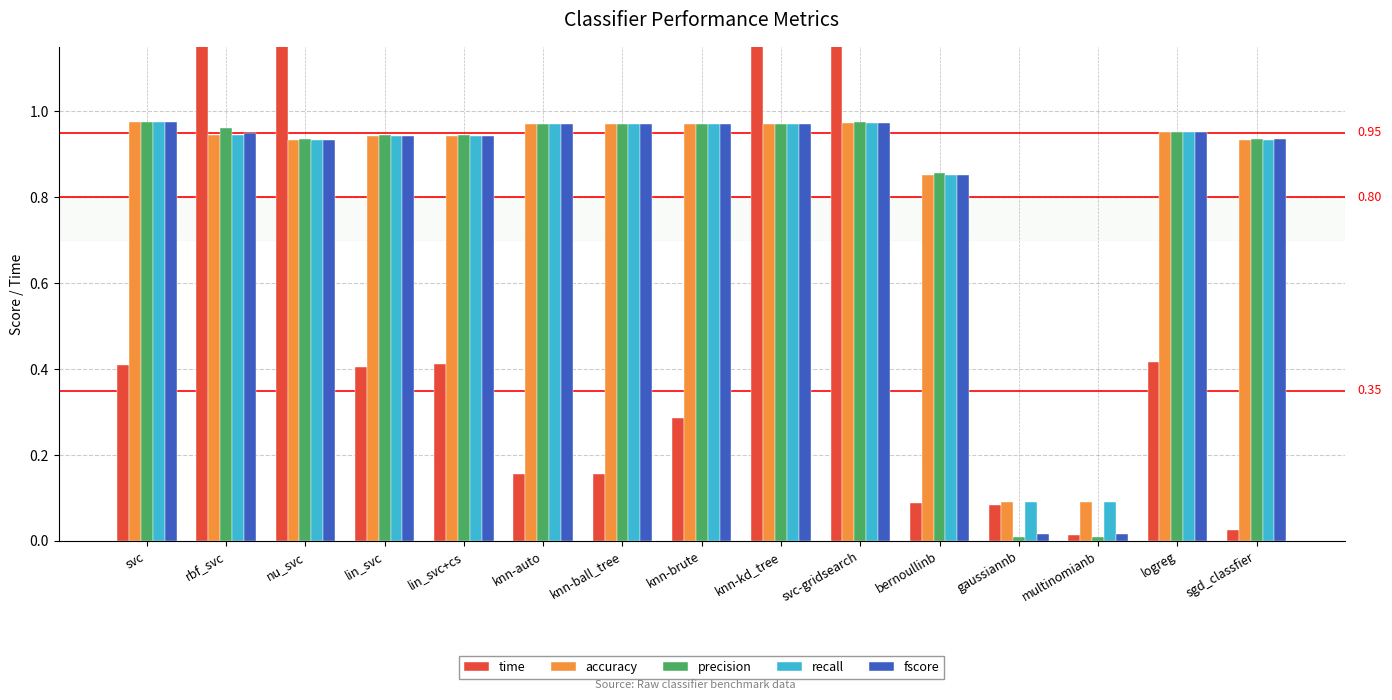

At which label does time reach its peak?

svc-gridsearch